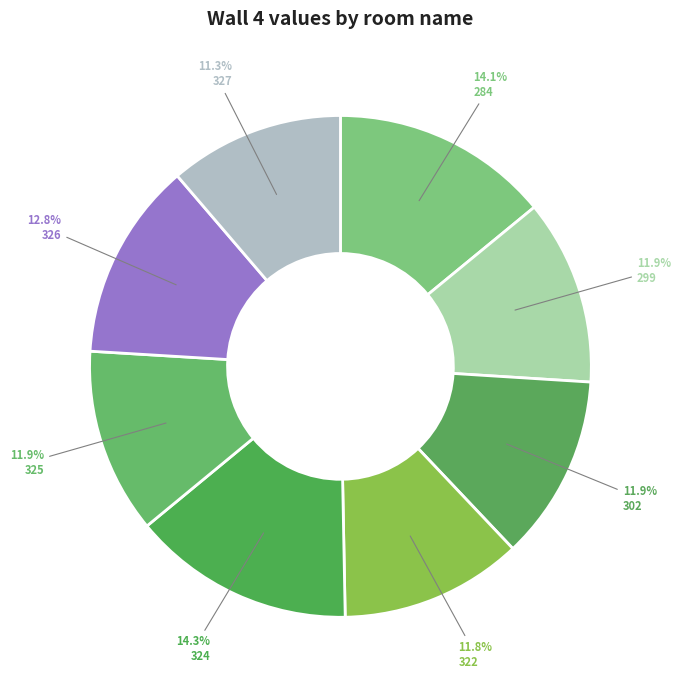

Is there a majority slice in this chart?

No